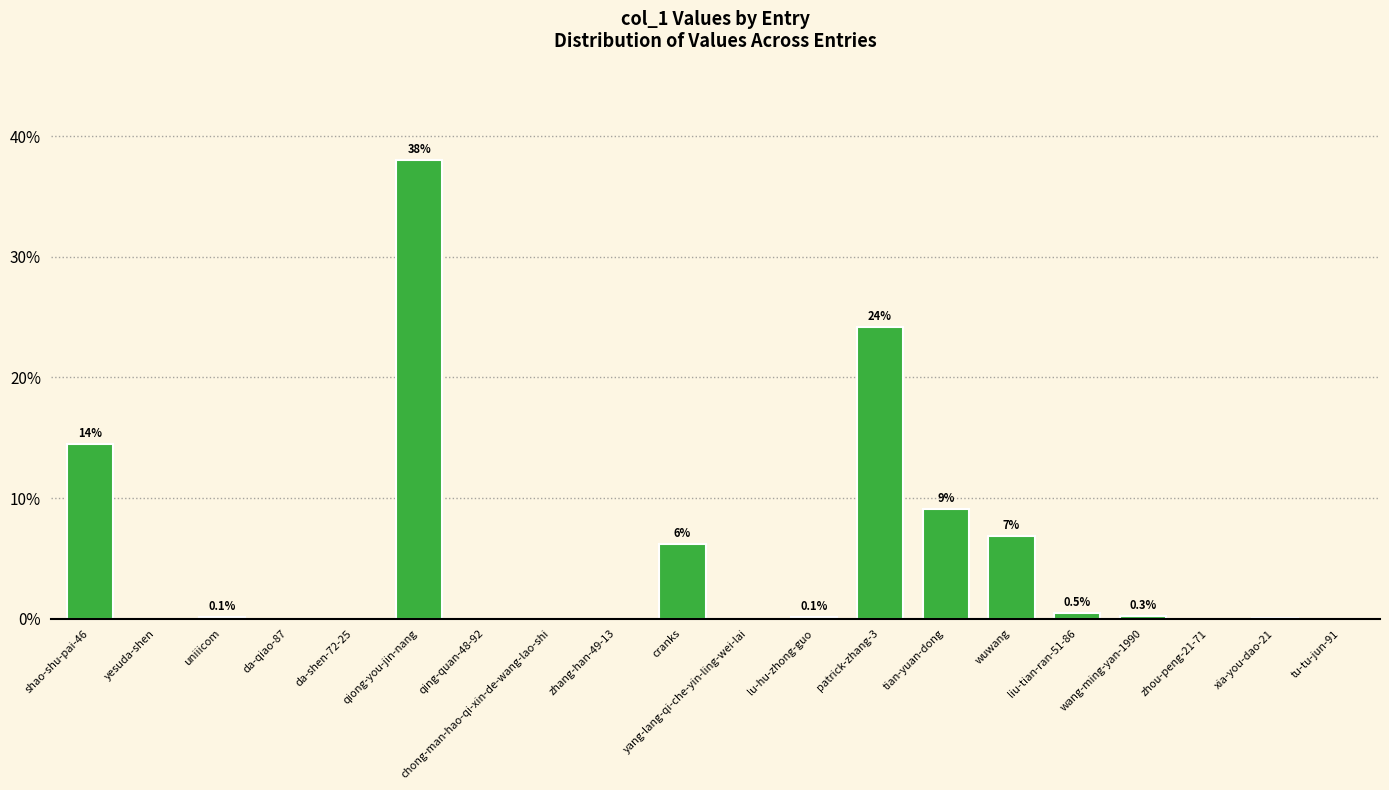

Which category has the highest value across all series?

qiong-you-jin-nang